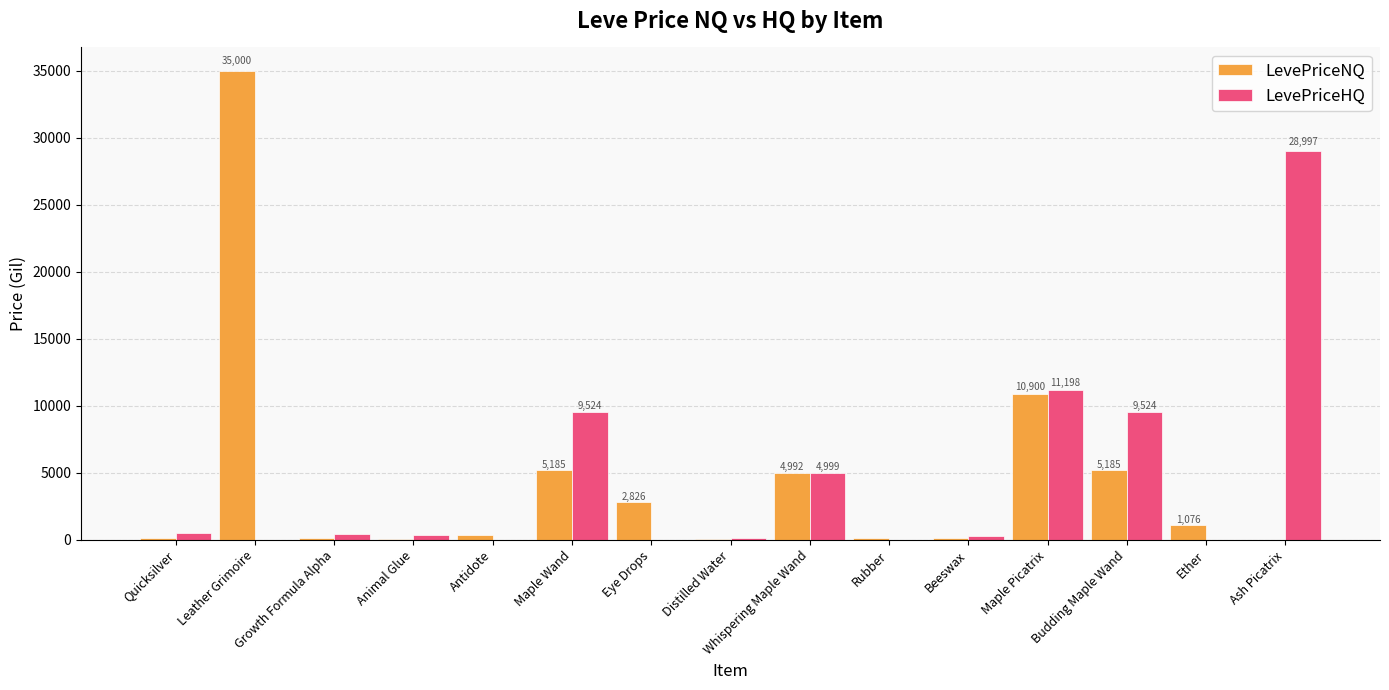

At which label is LevePriceHQ closest to 14498?

Maple Picatrix